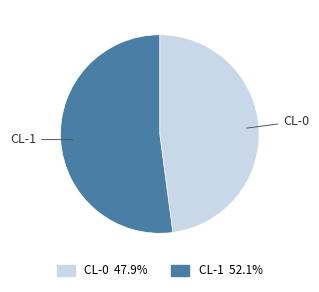

Rank the categories by value from highest to lowest.

CL-1, CL-0